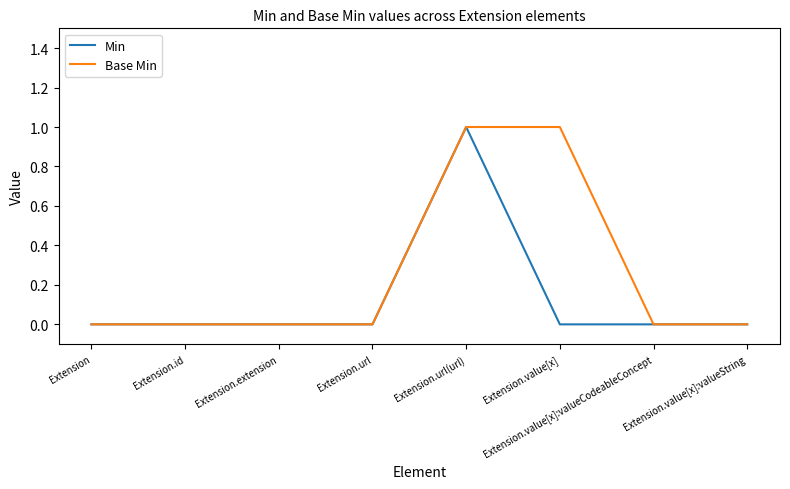

List the series in order of their overall mean, highest first.

Base Min, Min